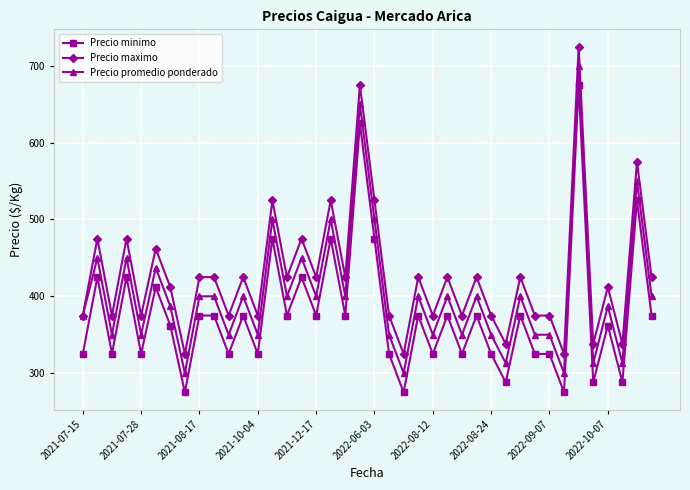

Which series has the largest total across all categories?

Precio maximo